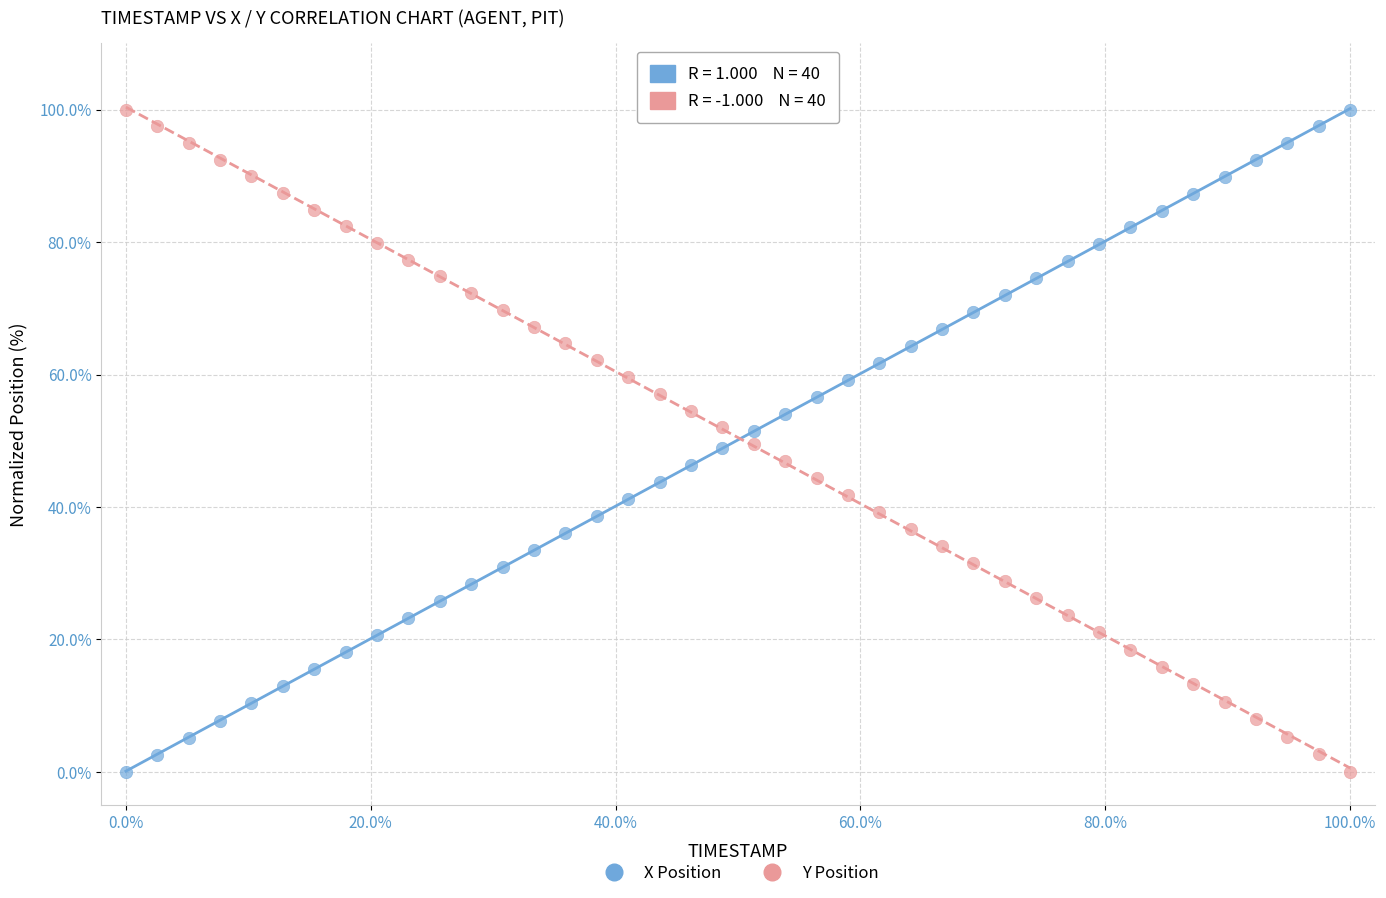

Across all data points, what is the range of X values (max minus min)?

100.0